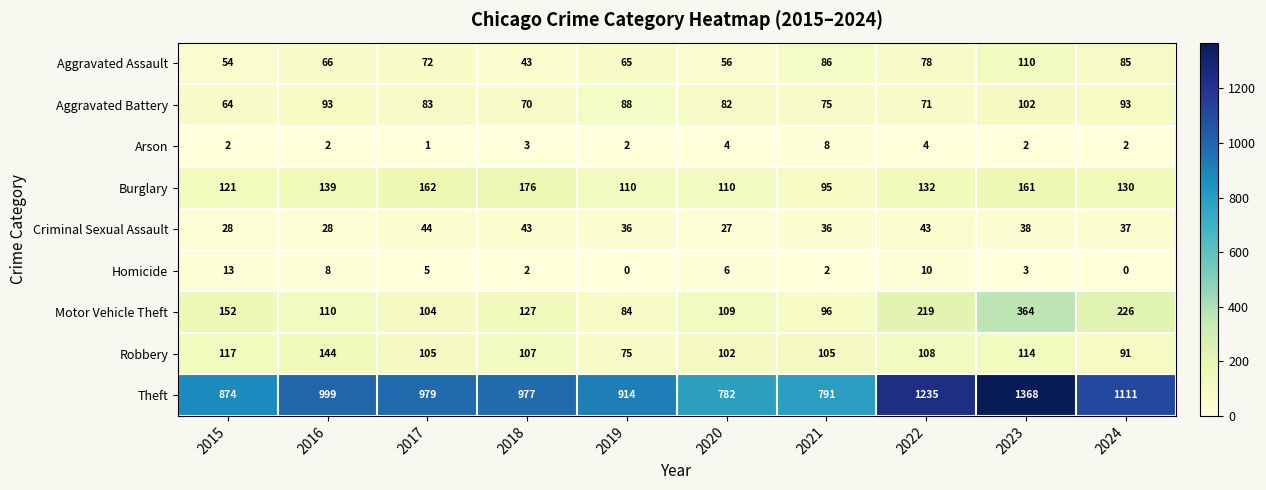

What is the difference between the second highest and minimum values in the Criminal Sexual Assault series?

16